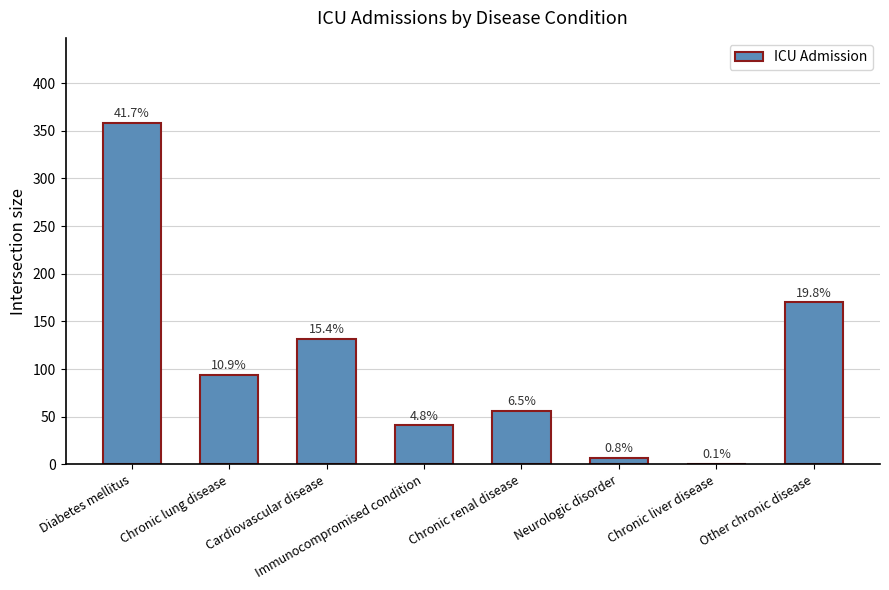

Rank the categories by value from highest to lowest.

Diabetes mellitus, Other chronic disease, Cardiovascular disease, Chronic lung disease, Chronic renal disease, Immunocompromised condition, Neurologic disorder, Chronic liver disease